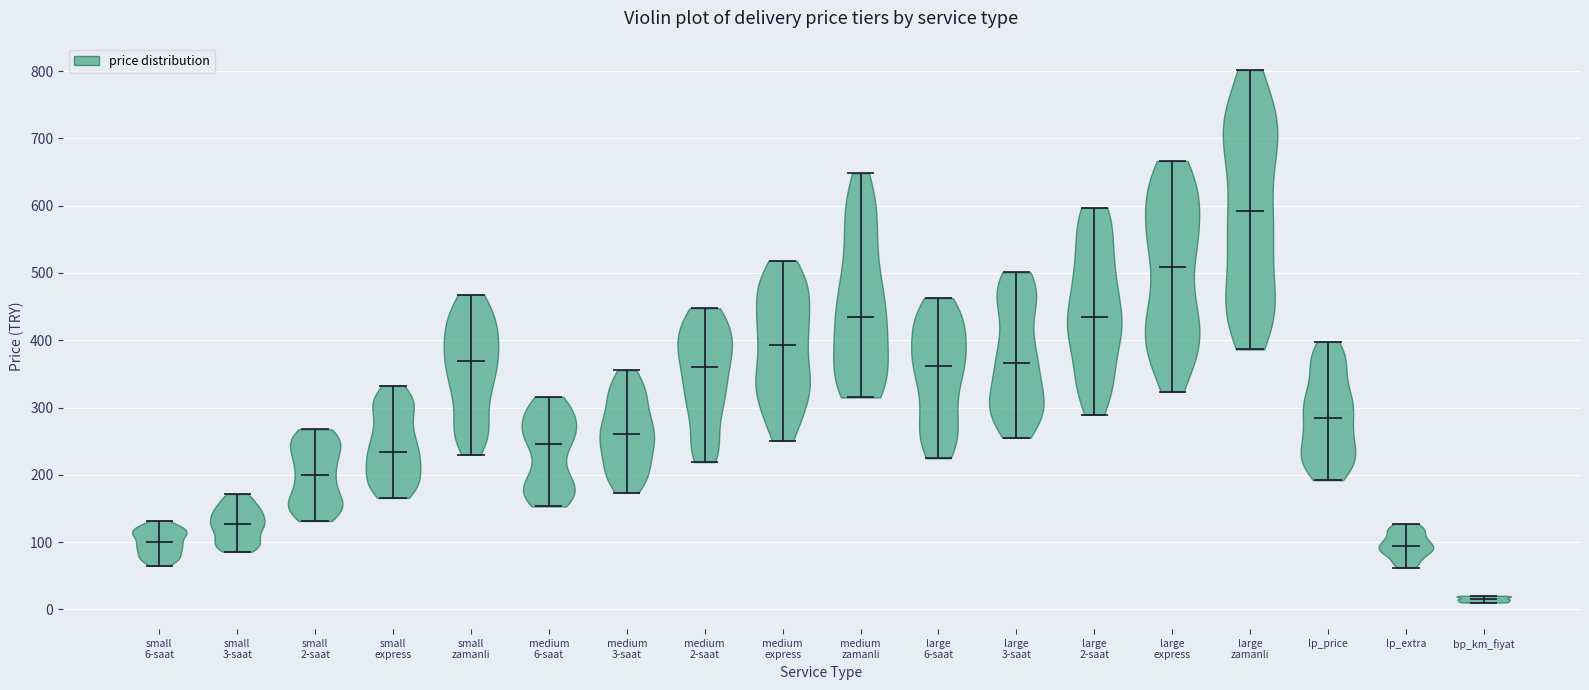

Which violin has the highest median line?

large zamanli